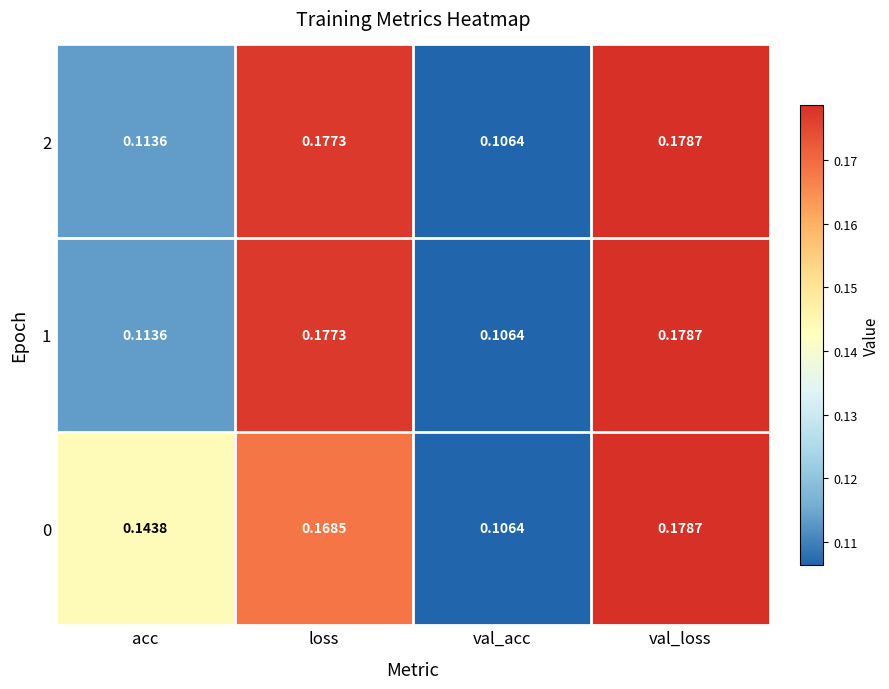

Is the value of 0 at loss greater than the value of 1 at acc?

Yes